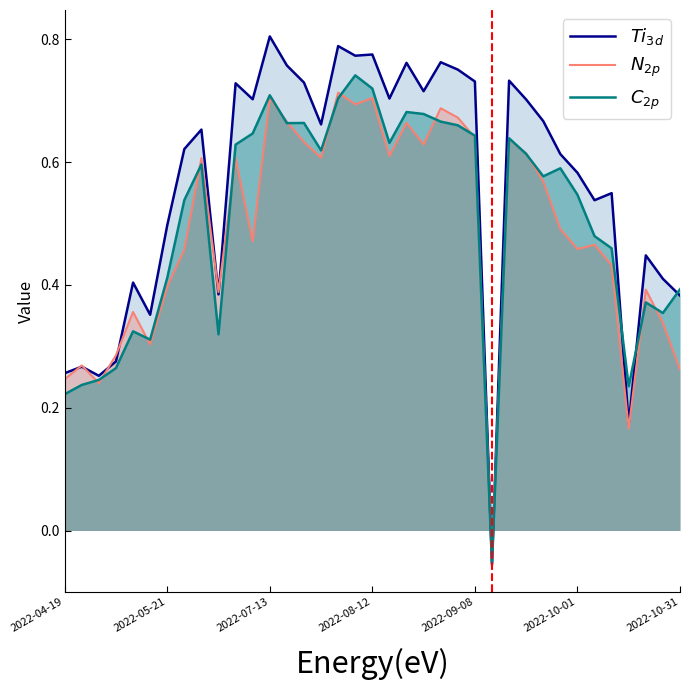

At which category does the chart reach its peak across all series?

2022-07-13